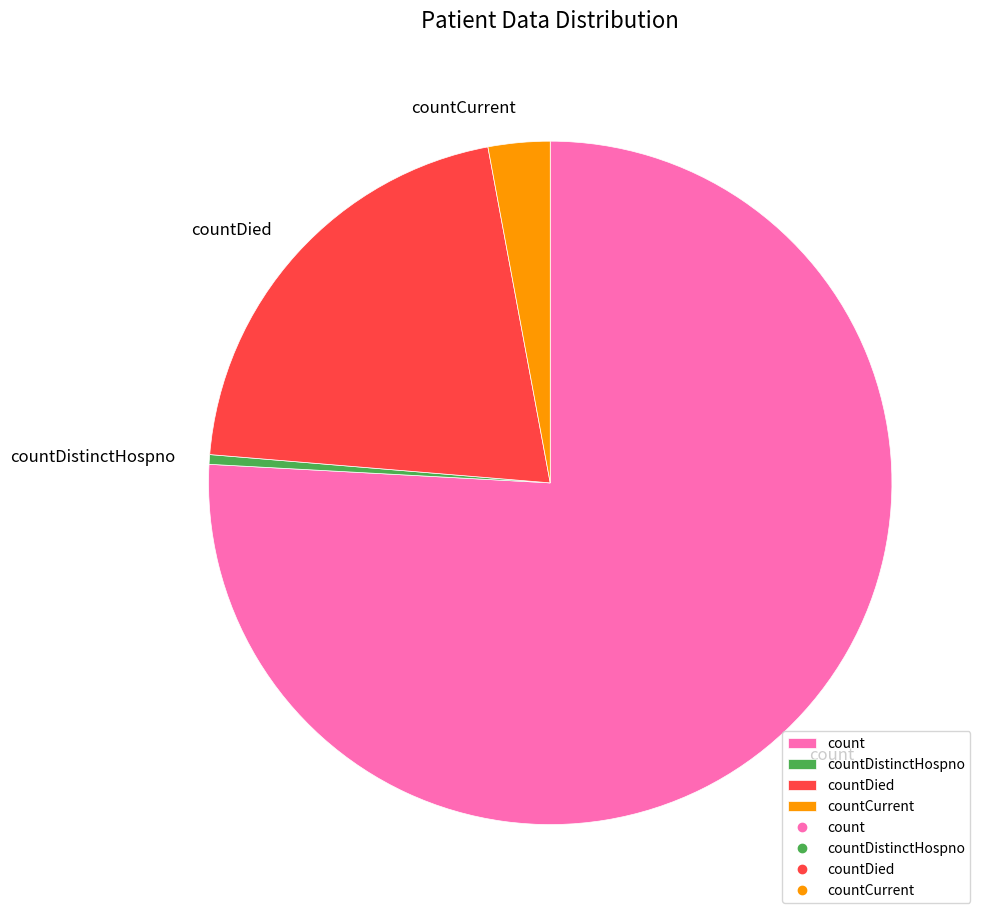

The countDistinctHospno slice represents 10% of the pie. True or false?

False